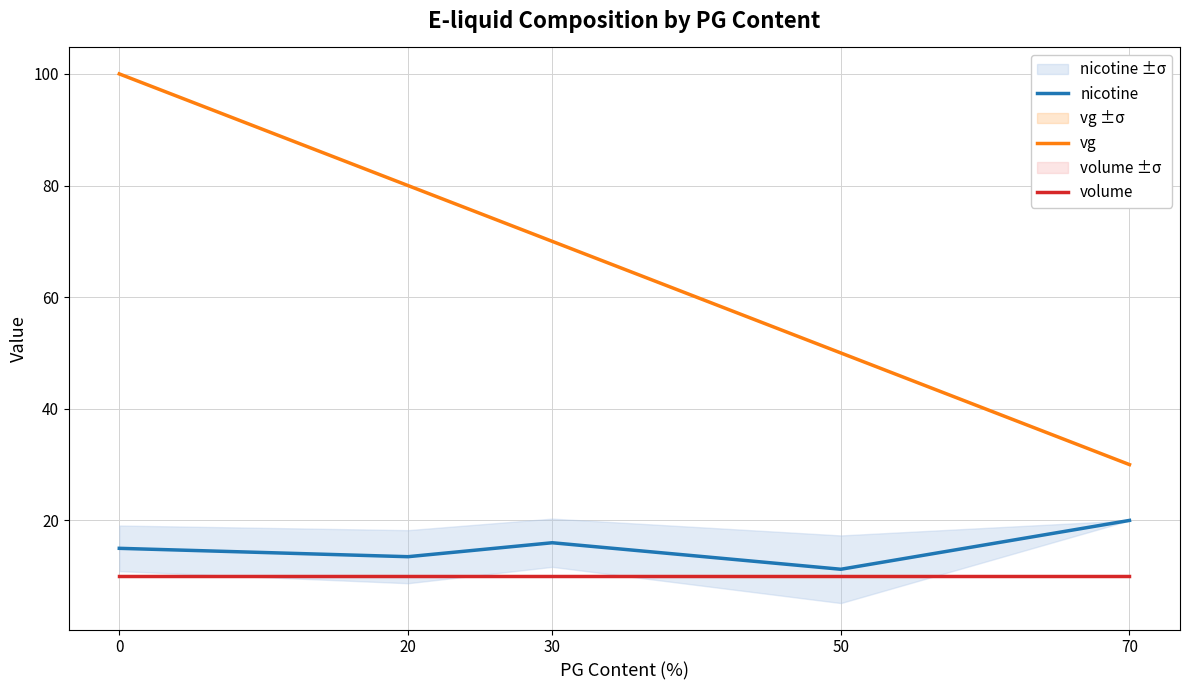

What is the sum of the volume values at 30 and 0?

20.0